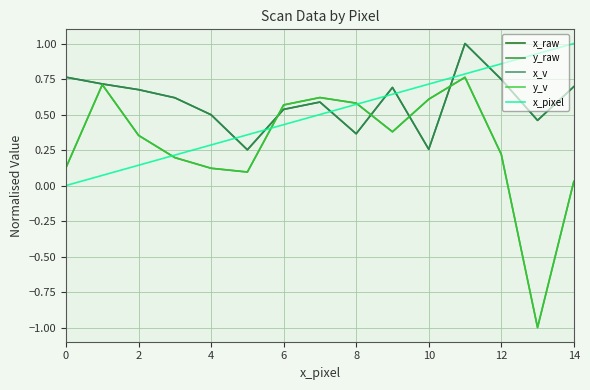

At how many categories does at least one series exceed 0?

15